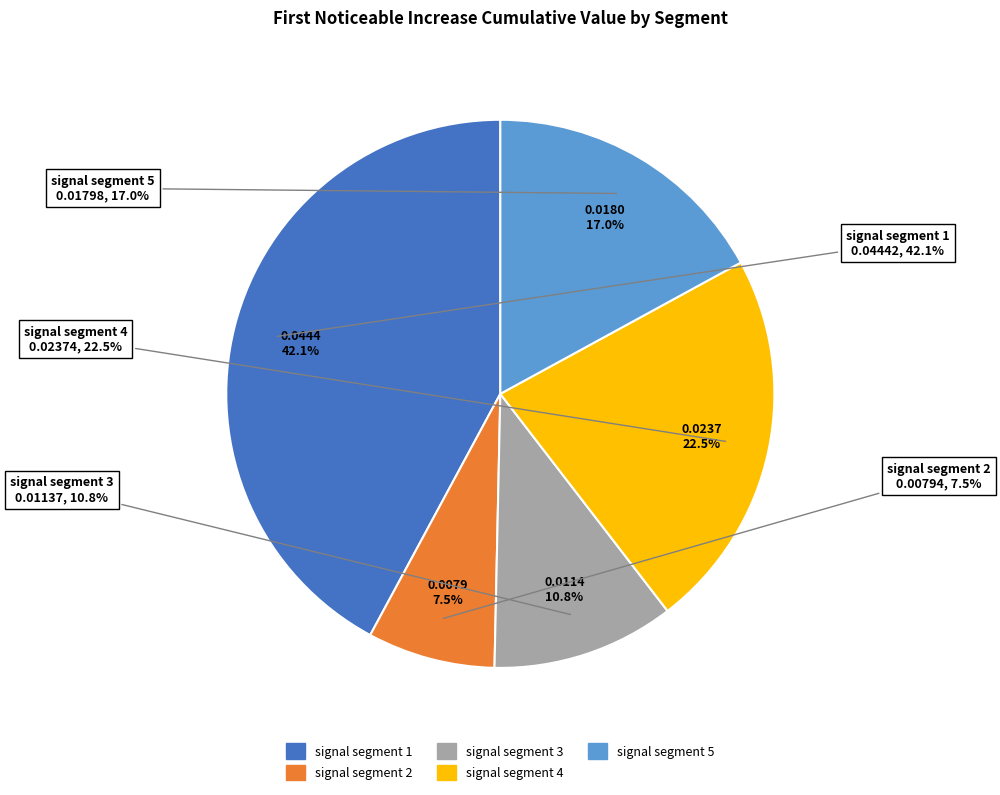

Does any single category account for the majority?

No